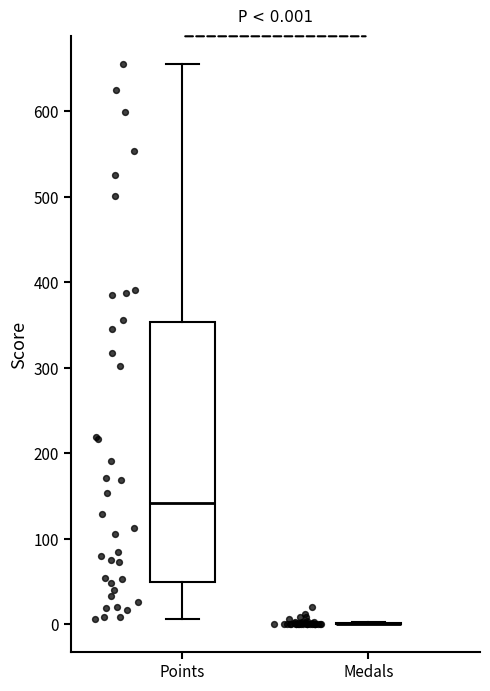

Comparing the boxes themselves (not the whiskers), which one is the tallest?

Points